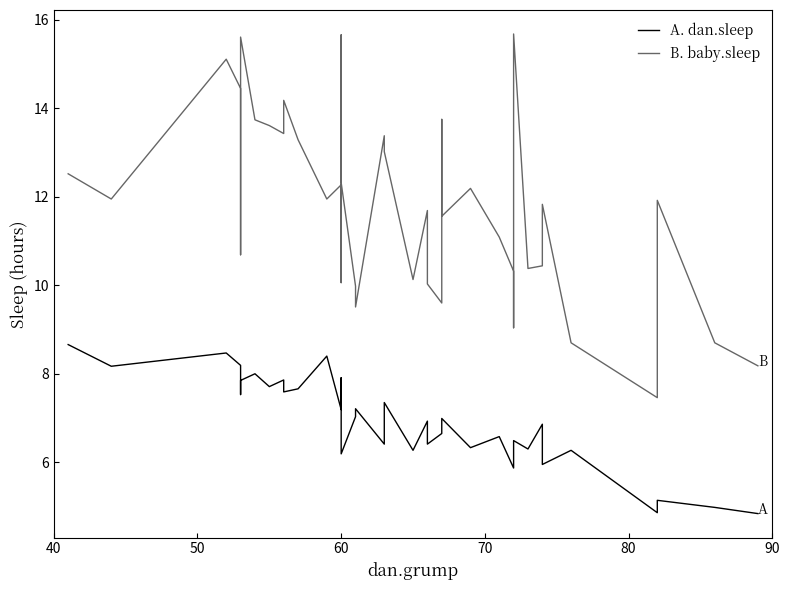

The value of dan.sleep at 90 is 2.6. True or false?

False